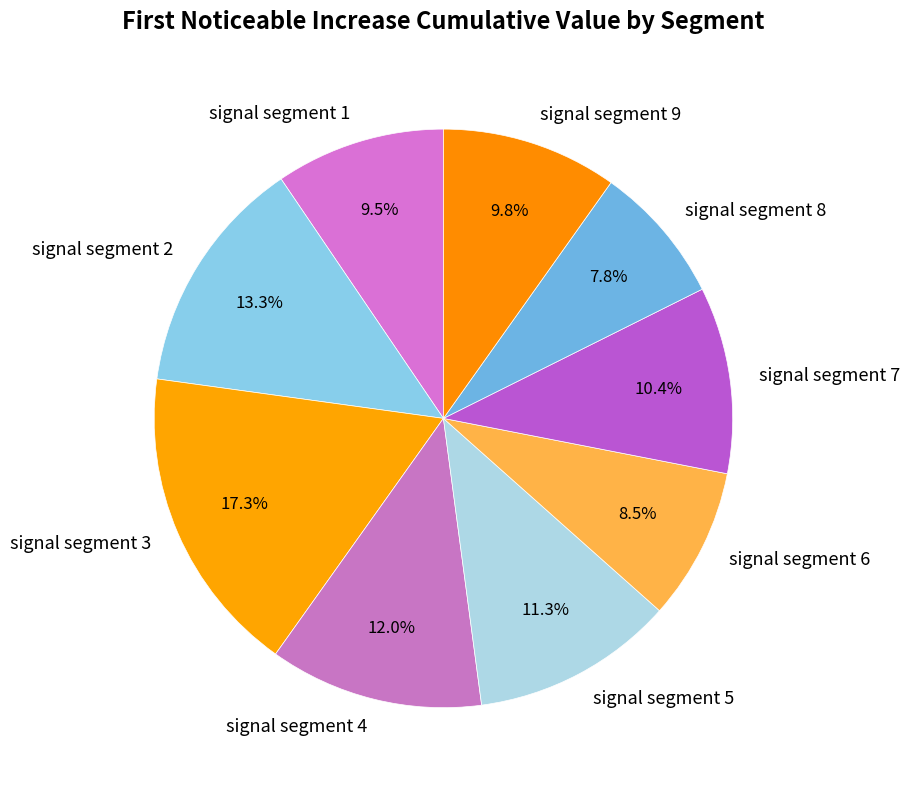

True or false: signal segment 9 accounts for 10% of the total.

True